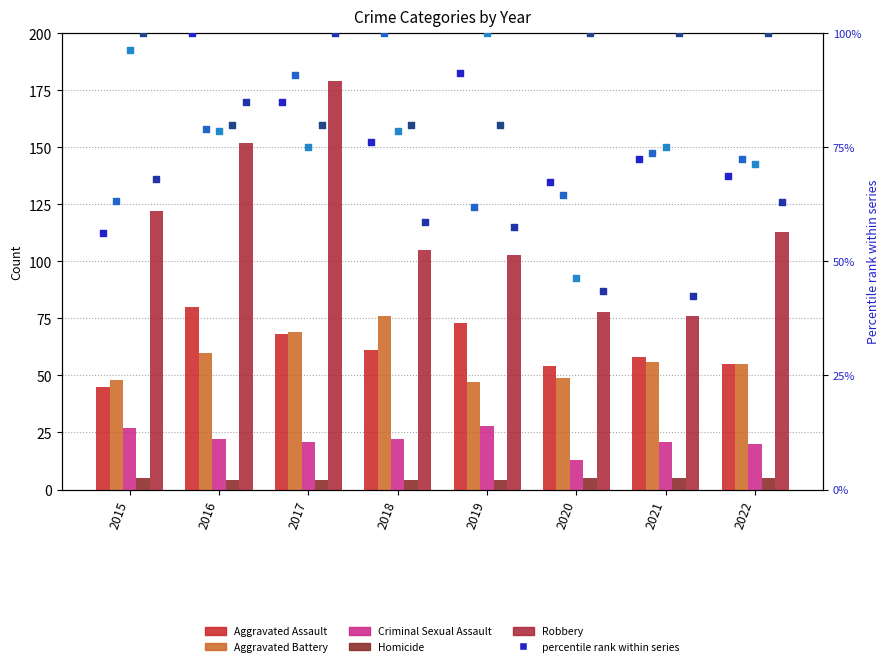

Which series reaches the maximum Y coordinate?

Robbery